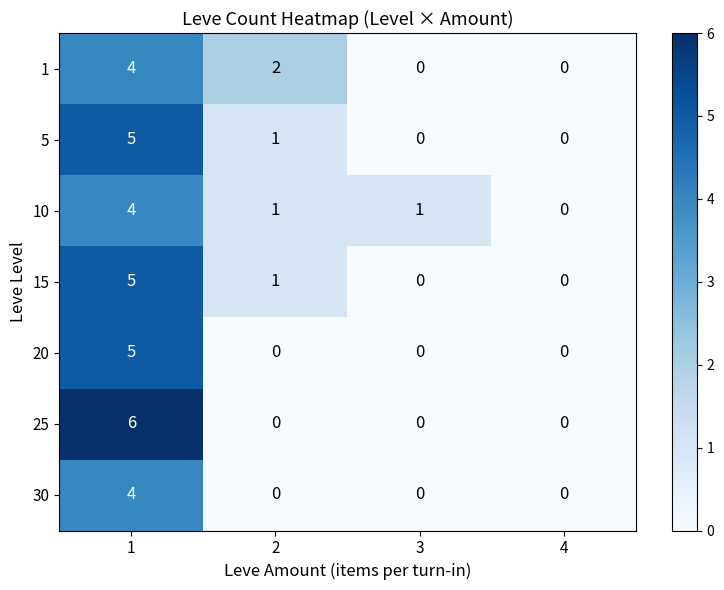

How many 5 values are between 0 and 5?

4